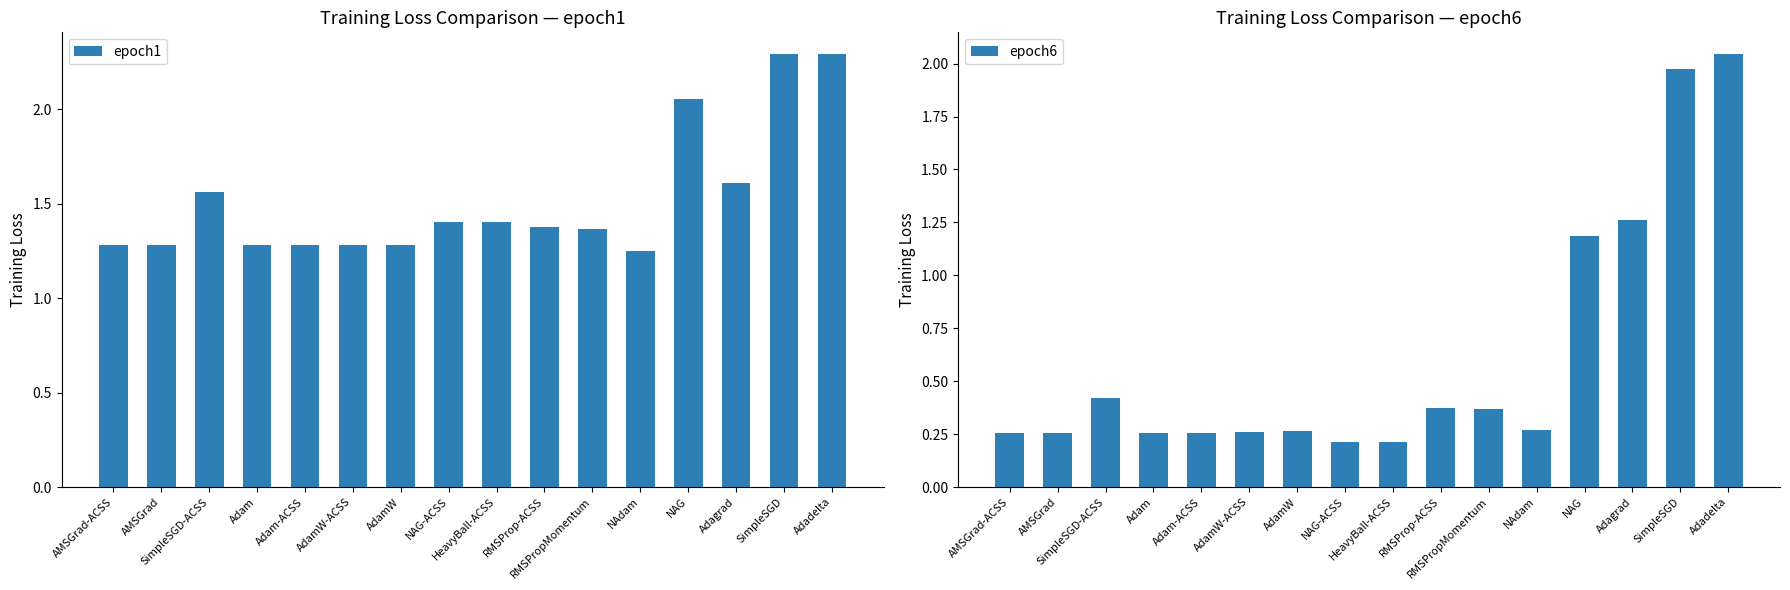

Are the bars grouped side by side (vs. stacked)?

Yes